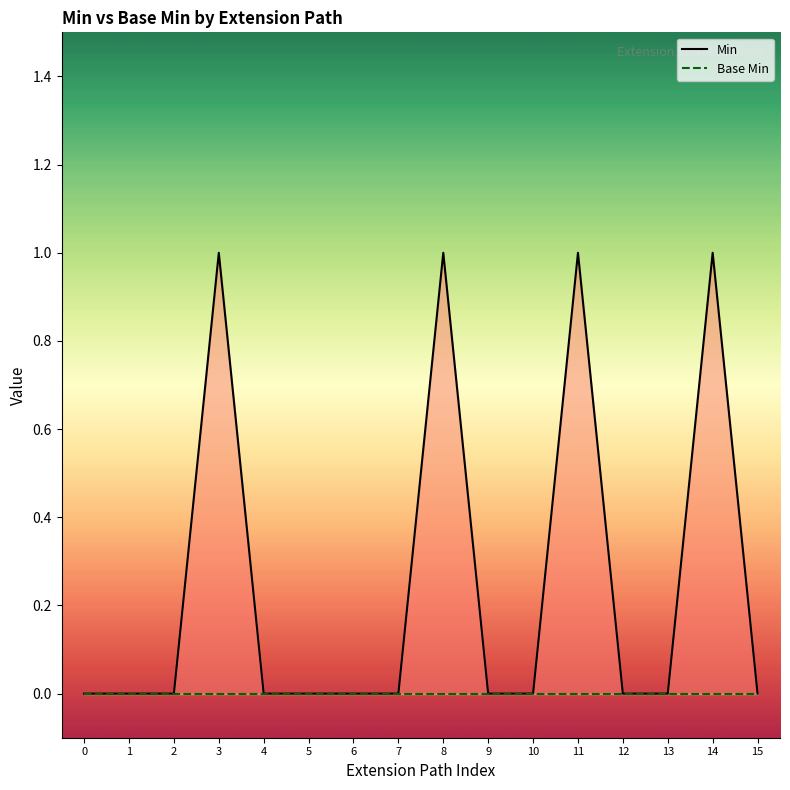

What is the total value across all series at 11?

1